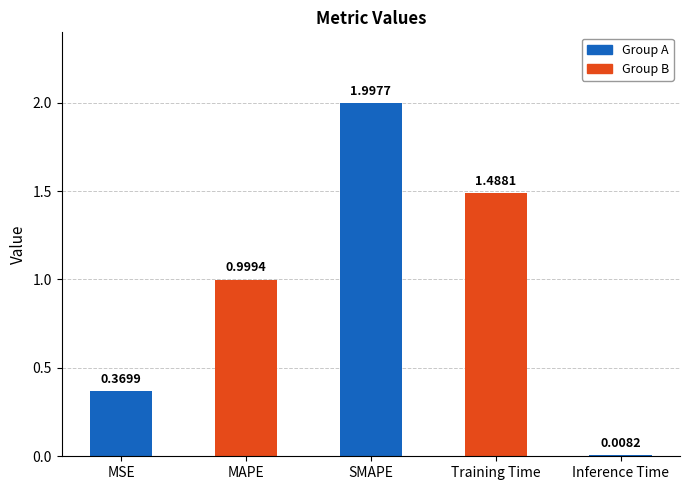

What is the difference between the maximum and minimum values?

2.0